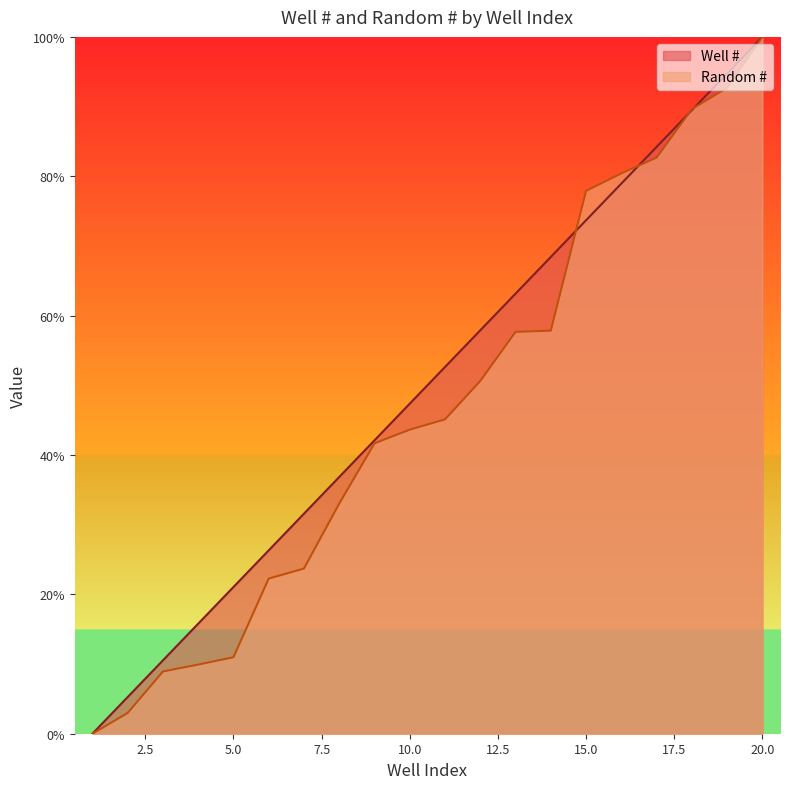

List the series in order of their overall mean, highest first.

Well #, Random #